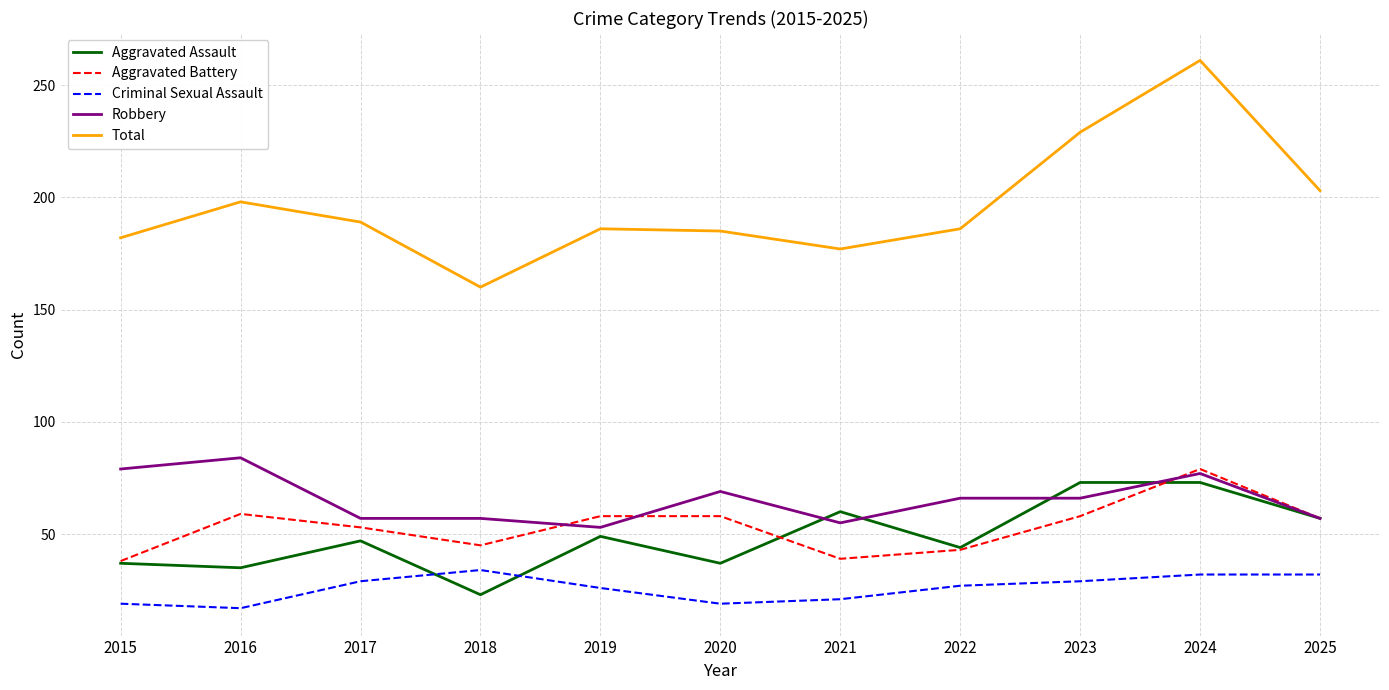

What is the difference between the maximum and minimum values in the Robbery series?

31